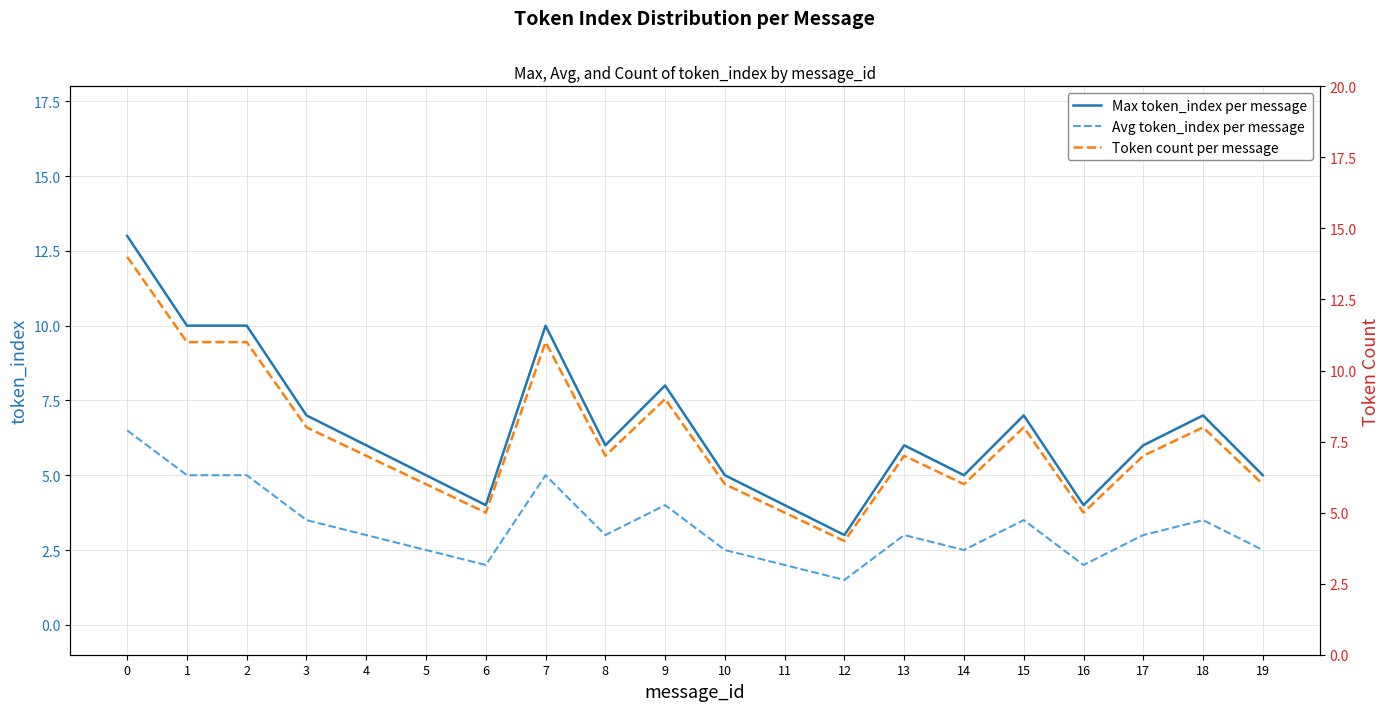

Where is the first local minimum for Max token_index per message?

6